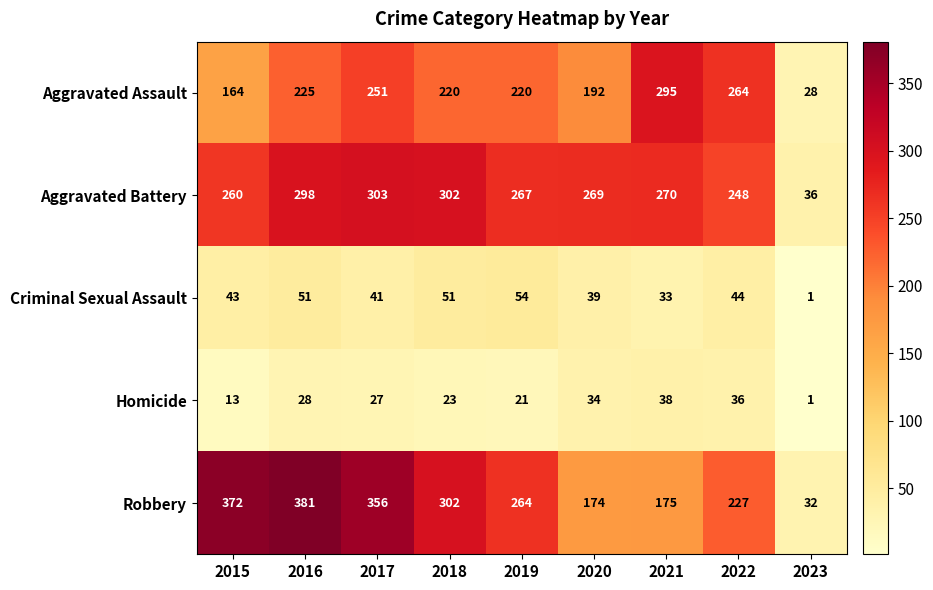

What is the average value of the Aggravated Assault series?

207